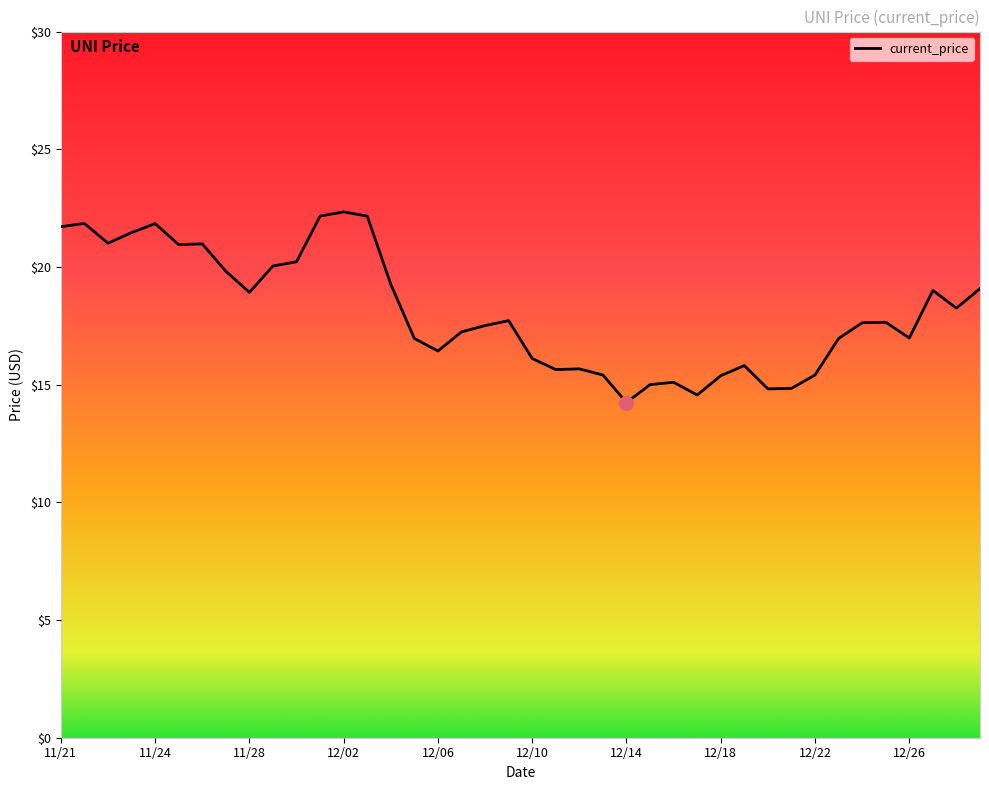

What is the maximum value shown in the chart?

22.3